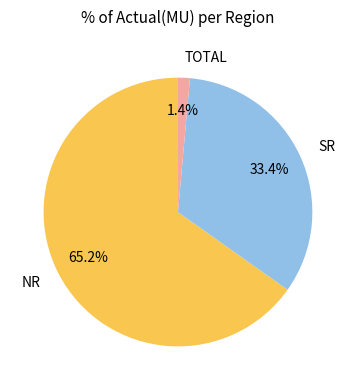

Which slice is the smallest?

TOTAL